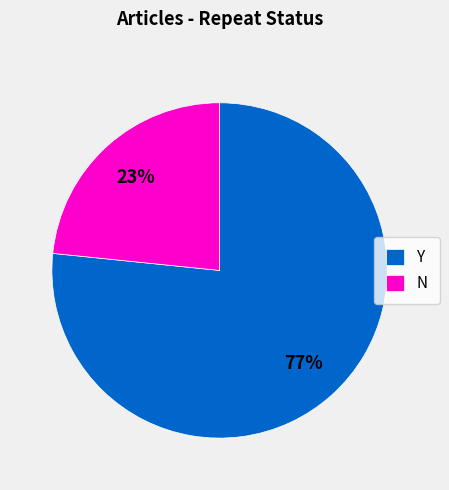

To the nearest percent, what is the combined percentage of Y and N?

100%